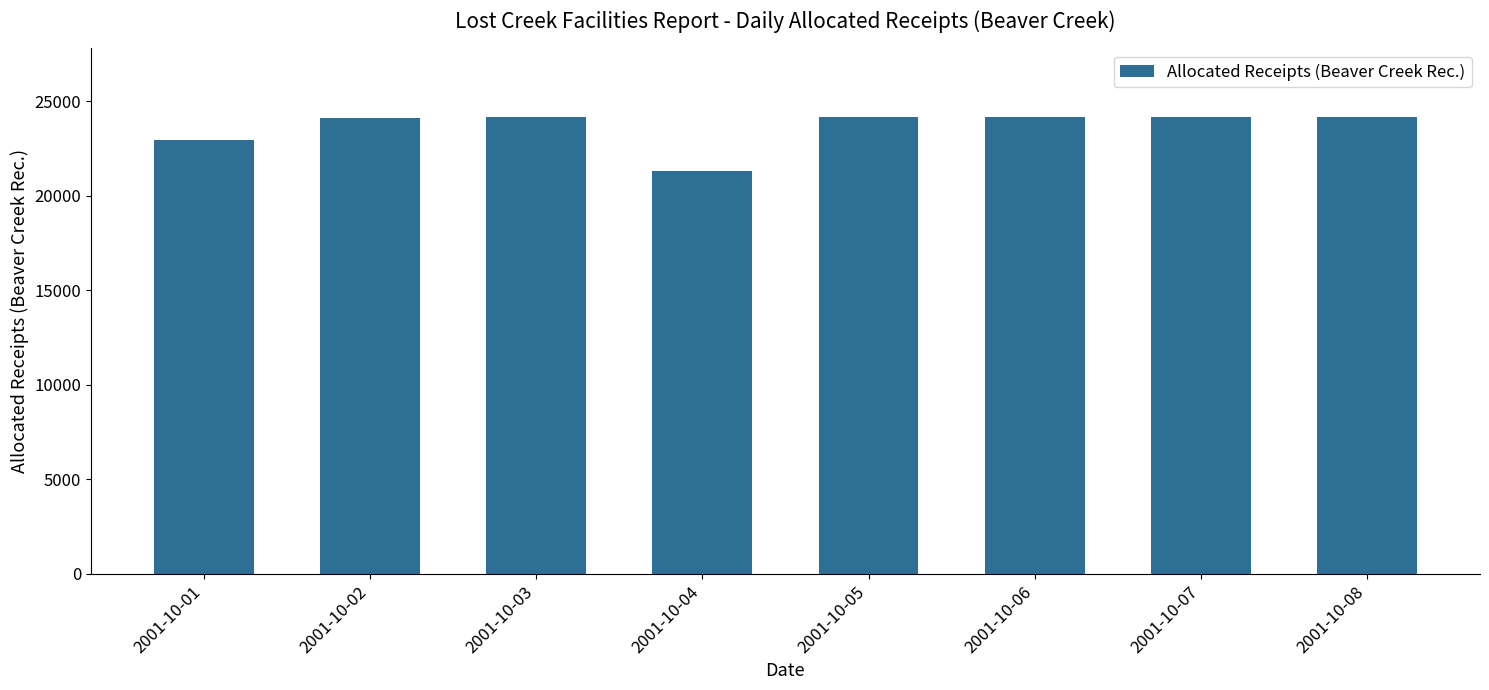

Approximately how many times larger is the value at 2001-10-01 compared to 2001-10-02?

1.0